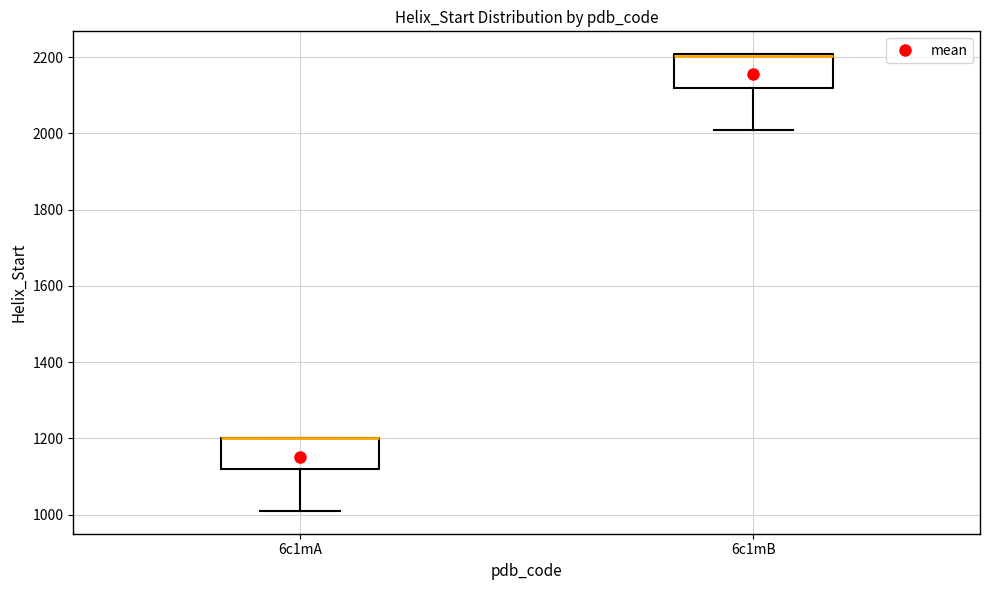

Reading left to right, transcribe this box plot: for each box, give where its median line is, the range the box spans, and where its two whiskers end, as read against the y-axis. The values are not printed on the chart, so give them approximately, as read against the axis.

6c1mA: median 1200 (drawn on the box's upper edge), box 1120 to 1200, whiskers 1020 to 1200
6c1mB: median 2200 (drawn on the box's upper edge), box 2120 to 2200, whiskers 2020 to 2200